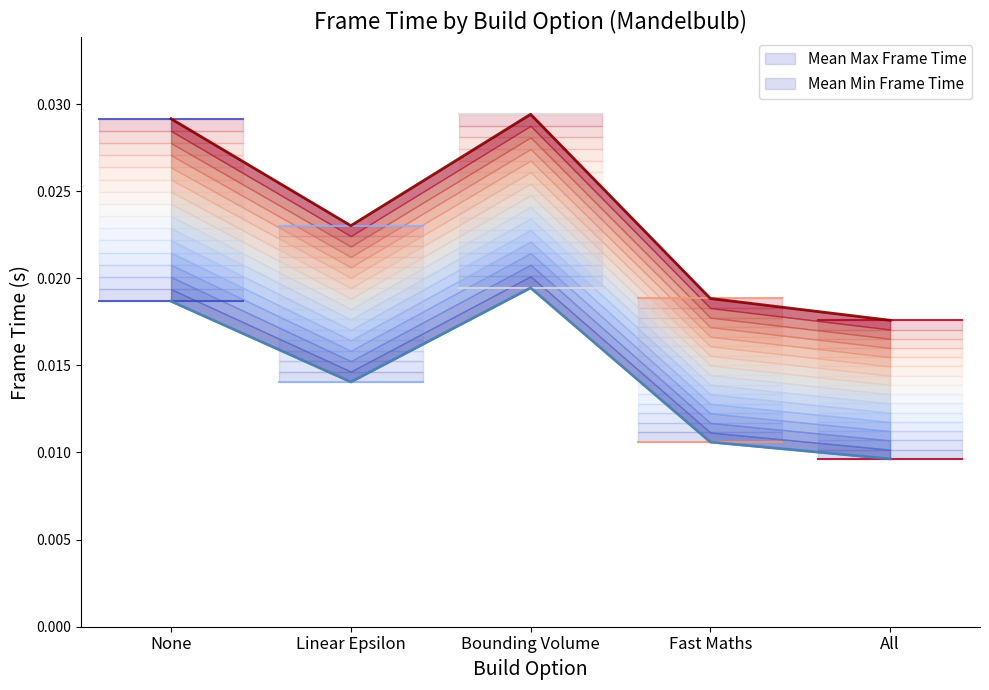

True or false: Mean Min Frame Time and Mean Max Frame Time intersect in this chart.

False